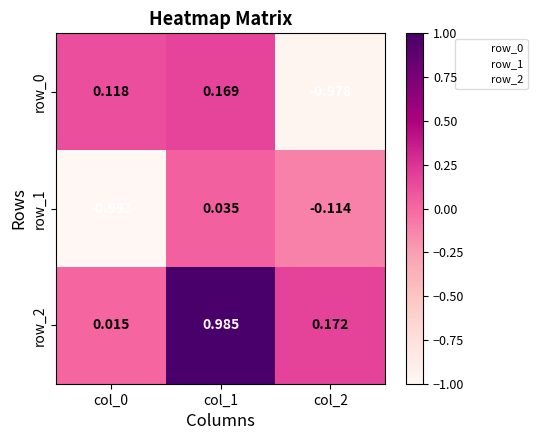

How many positive values does the row_0 series have?

2